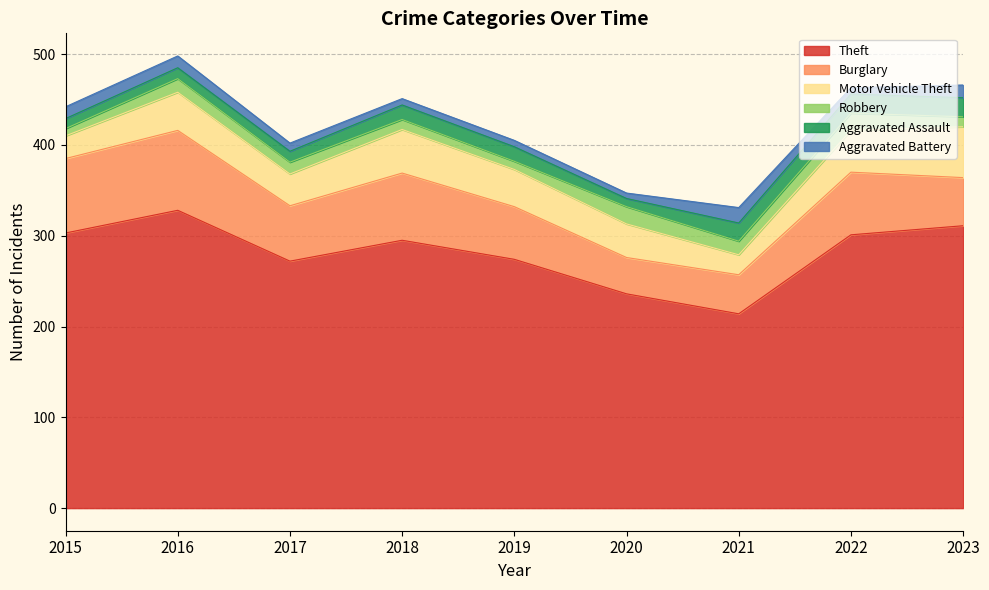

Where does the Aggravated Battery series first go above 9?

2015